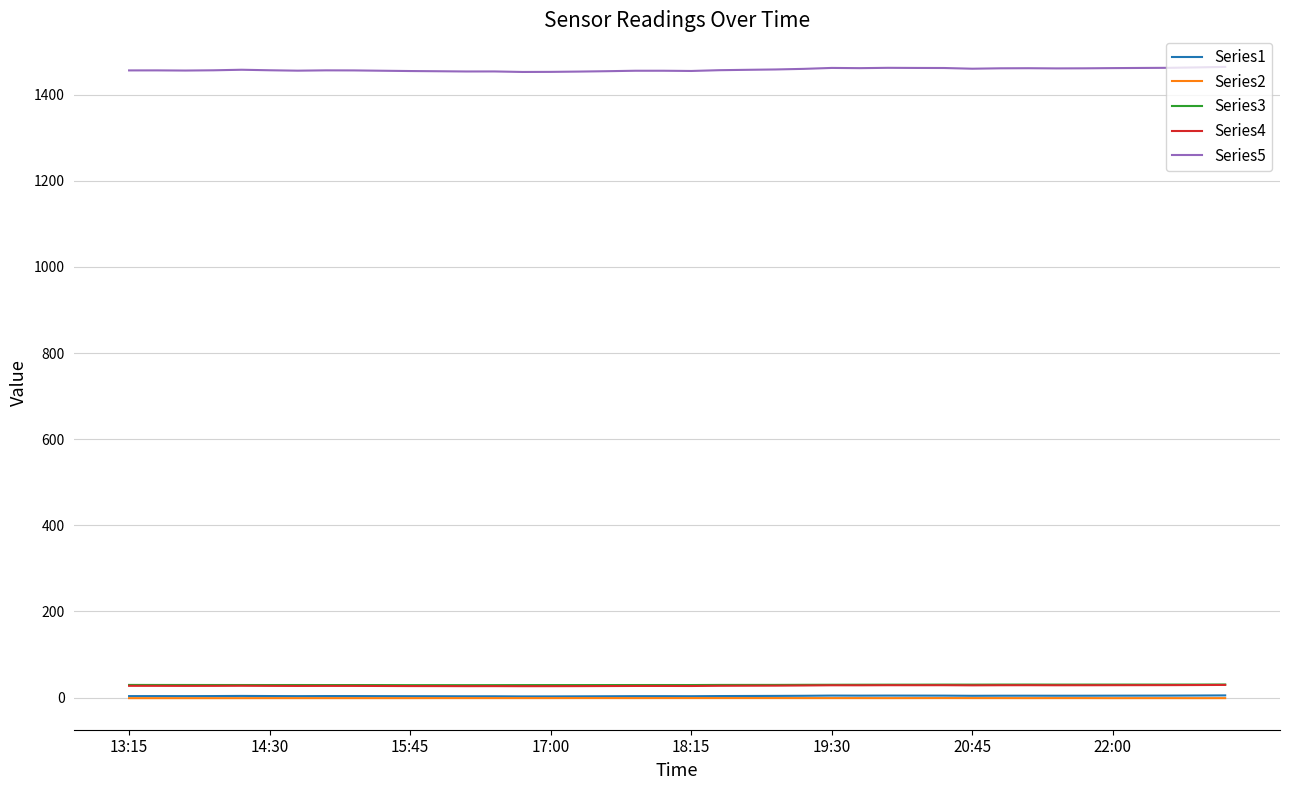

Which series has the widest spread of values?

Series5